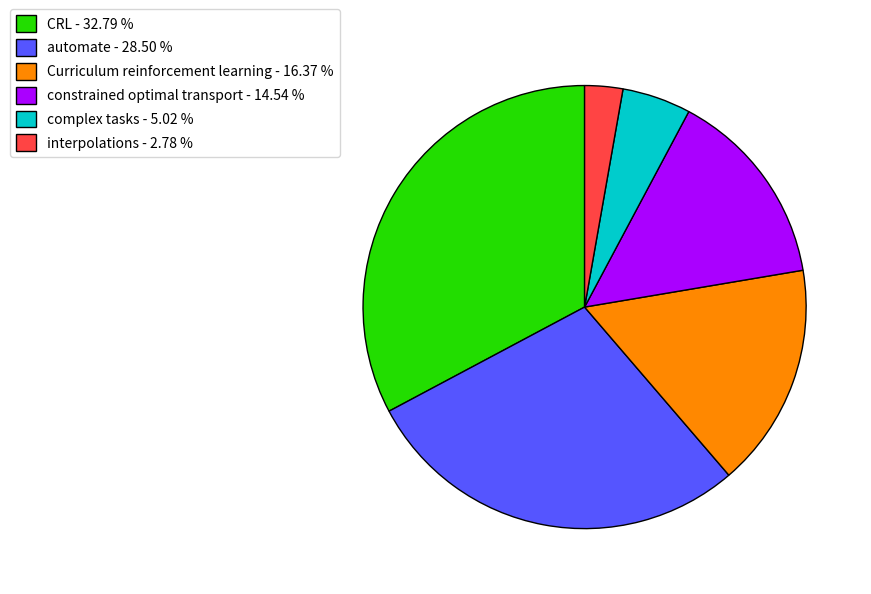

Between Curriculum reinforcement learning - 16.37 % and automate - 28.50 %, which is larger?

automate - 28.50 %